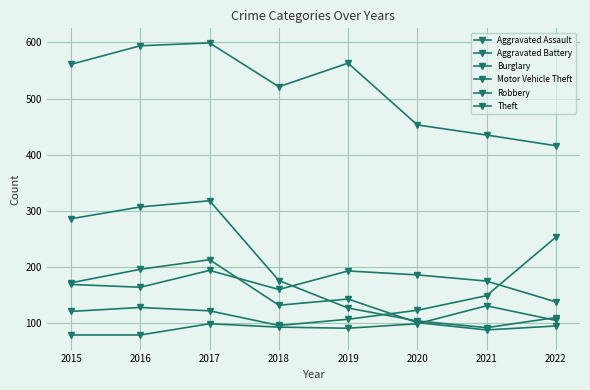

At which category is the sum across all series the highest?

2017